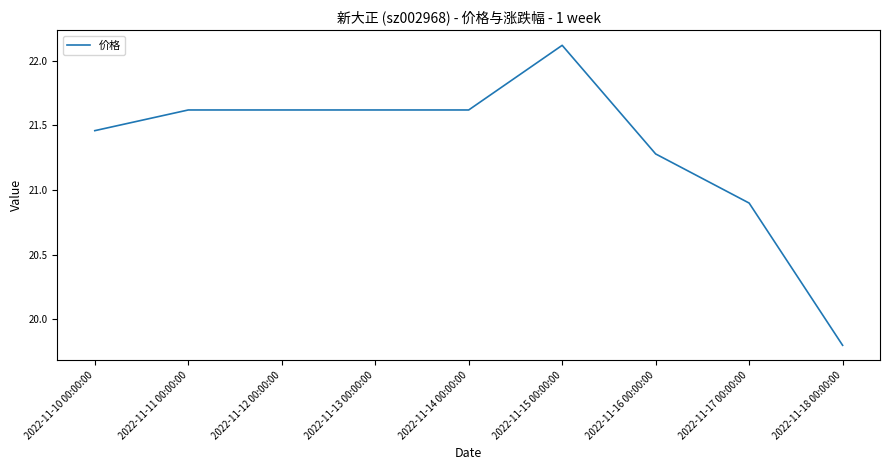

What is the sum of all values?

148.8